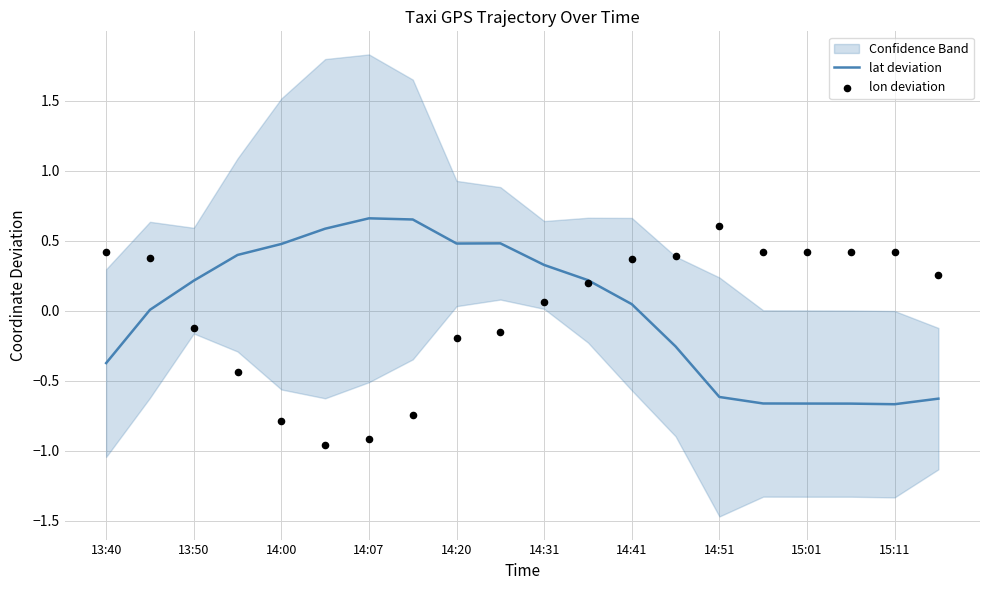

What are all the series names shown in the legend?

lat deviation, lon deviation